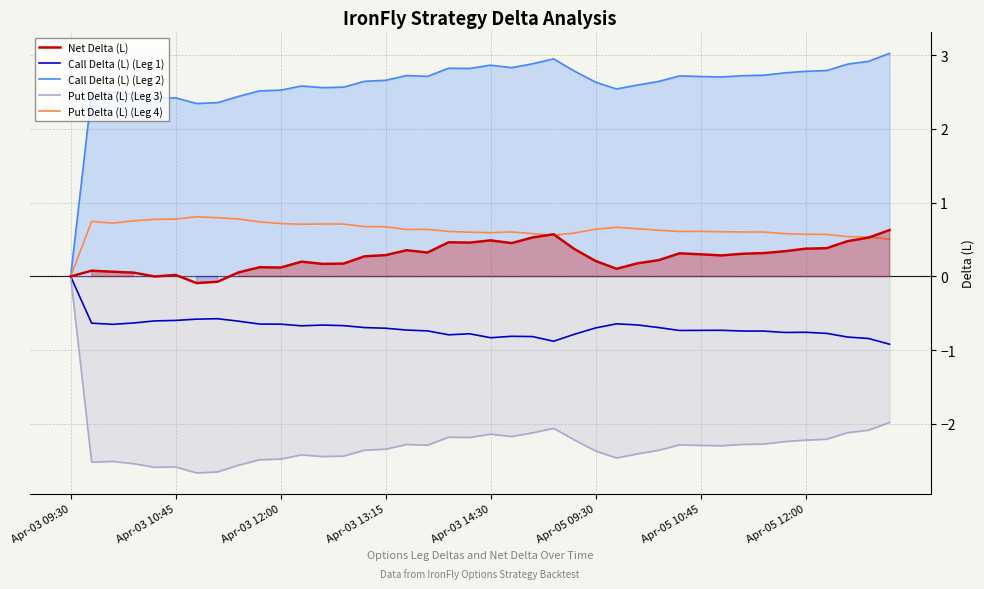

Reading left to right, what are all the values shown in this chart?

Net Delta (L): 0.0	0.1	0.1	0.1	-0.0	0.0	-0.1	-0.1	0.1	0.1	0.1	0.2	0.2	0.2	0.3	0.3	0.4	0.3	0.5	0.5	0.5	0.5	0.5	0.6	0.4	0.2	0.1	0.2	0.2	0.3	0.3	0.3	0.3	0.3	0.3	0.4	0.4	0.5	0.5	0.6
Call Delta (L) (Leg 1): 0.0	-0.6	-0.6	-0.6	-0.6	-0.6	-0.6	-0.6	-0.6	-0.6	-0.6	-0.7	-0.7	-0.7	-0.7	-0.7	-0.7	-0.7	-0.8	-0.8	-0.8	-0.8	-0.8	-0.9	-0.8	-0.7	-0.6	-0.7	-0.7	-0.7	-0.7	-0.7	-0.7	-0.7	-0.8	-0.8	-0.8	-0.8	-0.8	-0.9
Call Delta (L) (Leg 2): 0.0	2.5	2.5	2.5	2.4	2.4	2.3	2.4	2.4	2.5	2.5	2.6	2.6	2.6	2.6	2.7	2.7	2.7	2.8	2.8	2.9	2.8	2.9	2.9	2.8	2.6	2.5	2.6	2.6	2.7	2.7	2.7	2.7	2.7	2.8	2.8	2.8	2.9	2.9	3.0
Put Delta (L) (Leg 3): 0.0	-2.5	-2.5	-2.5	-2.6	-2.6	-2.7	-2.6	-2.6	-2.5	-2.5	-2.4	-2.4	-2.4	-2.4	-2.3	-2.3	-2.3	-2.2	-2.2	-2.1	-2.2	-2.1	-2.1	-2.2	-2.4	-2.5	-2.4	-2.4	-2.3	-2.3	-2.3	-2.3	-2.3	-2.2	-2.2	-2.2	-2.1	-2.1	-2.0
Put Delta (L) (Leg 4): 0.0	0.7	0.7	0.8	0.8	0.8	0.8	0.8	0.8	0.7	0.7	0.7	0.7	0.7	0.7	0.7	0.6	0.6	0.6	0.6	0.6	0.6	0.6	0.6	0.6	0.6	0.7	0.6	0.6	0.6	0.6	0.6	0.6	0.6	0.6	0.6	0.6	0.5	0.5	0.5